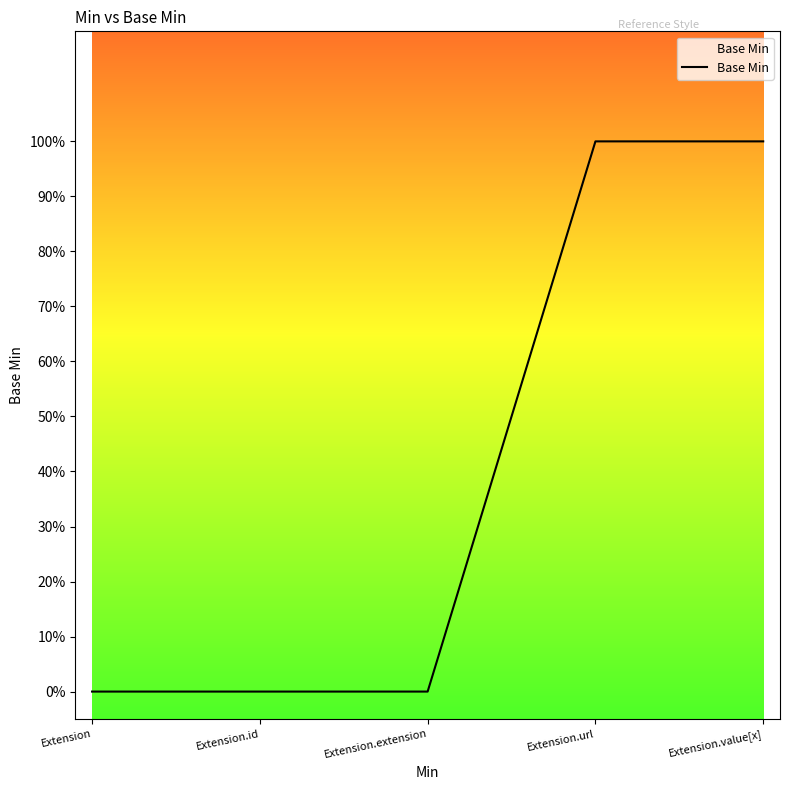

What is the label of the 4th point from the right?

Extension.id